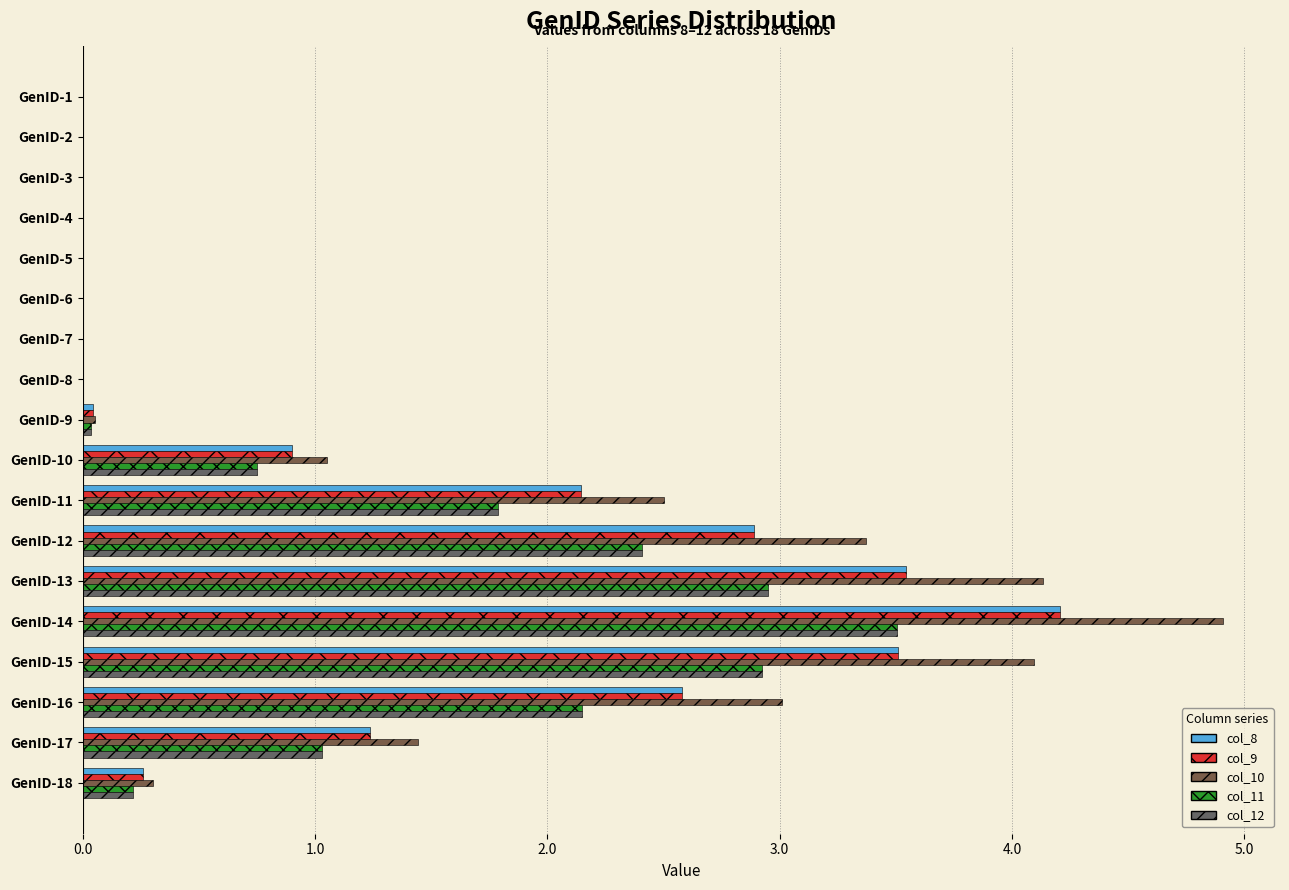

Count the number of categories in the chart.

18